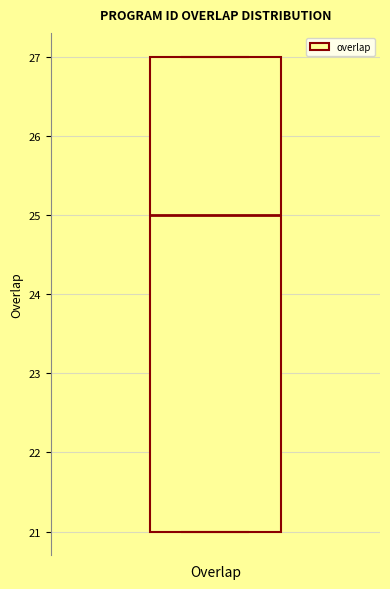

Where is the upper edge of the box for Overlap on the y-axis? The values are not printed on the chart, so give them approximately, as read against the axis.

27